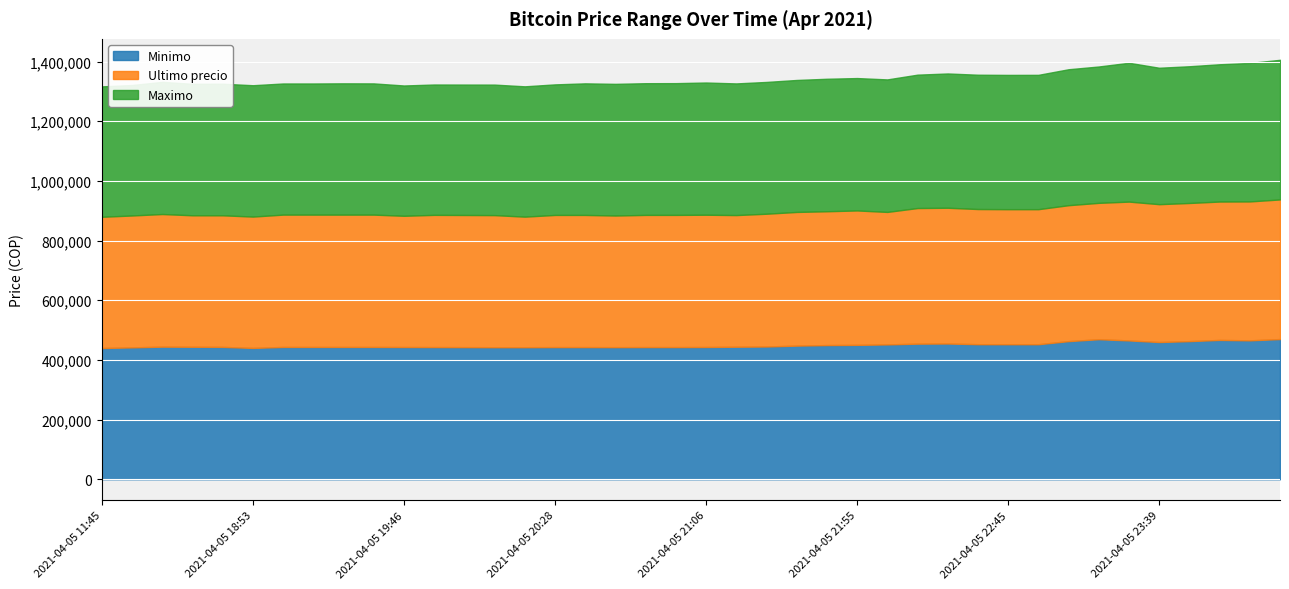

At how many categories does at least one series exceed 454455?

10